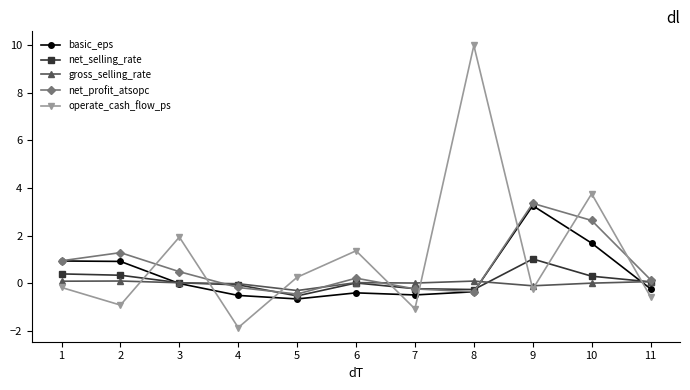

Which series has the largest range (max minus min)?

operate_cash_flow_ps